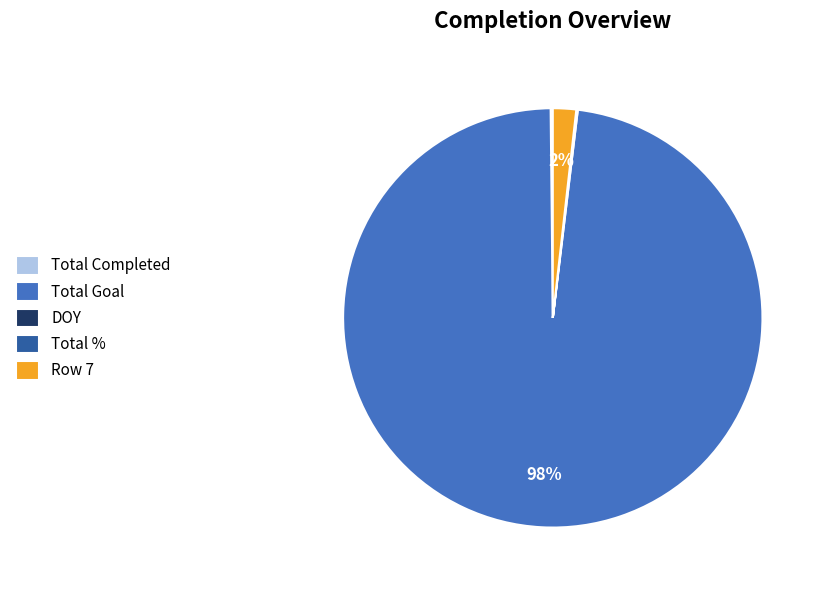

To the nearest percent, what percentage of the pie is Total Goal?

98%